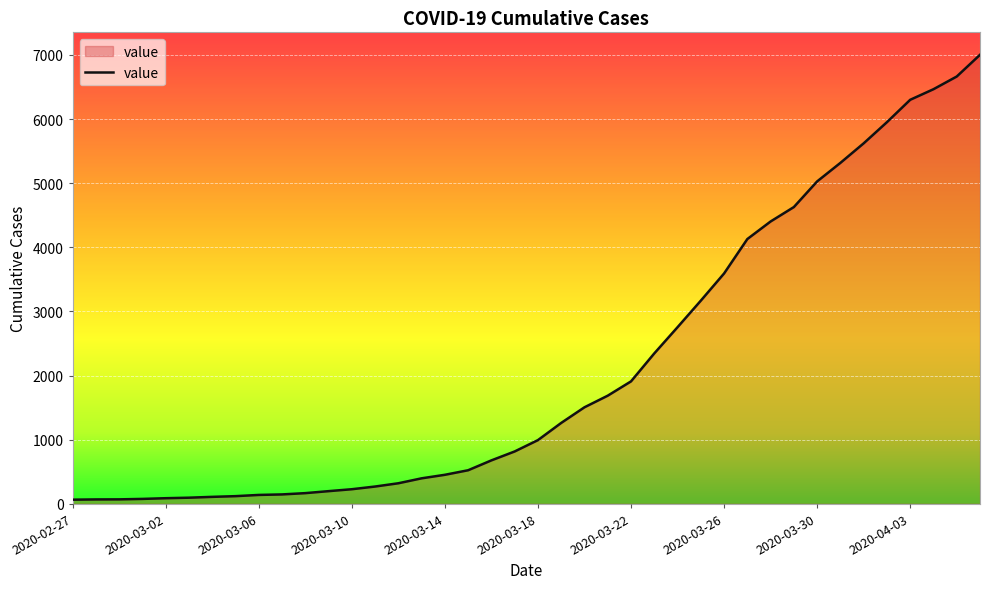

What is the difference between the maximum and minimum values?

6939